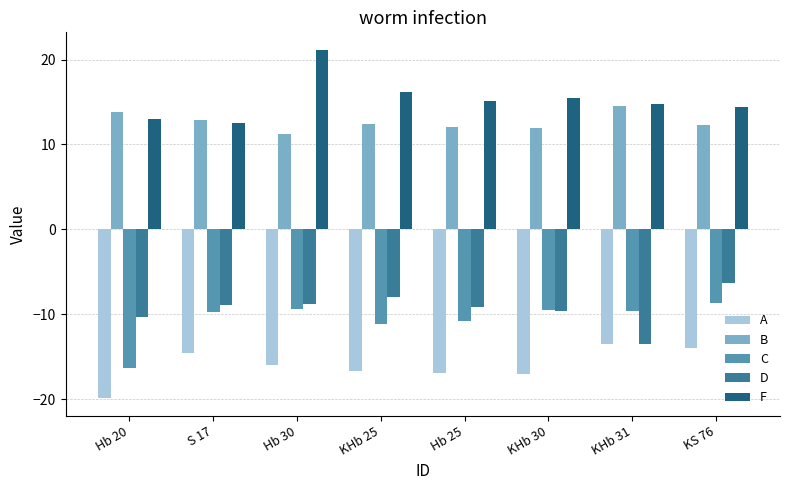

True or false: D has a value of -7.8 at KHb 31.

False